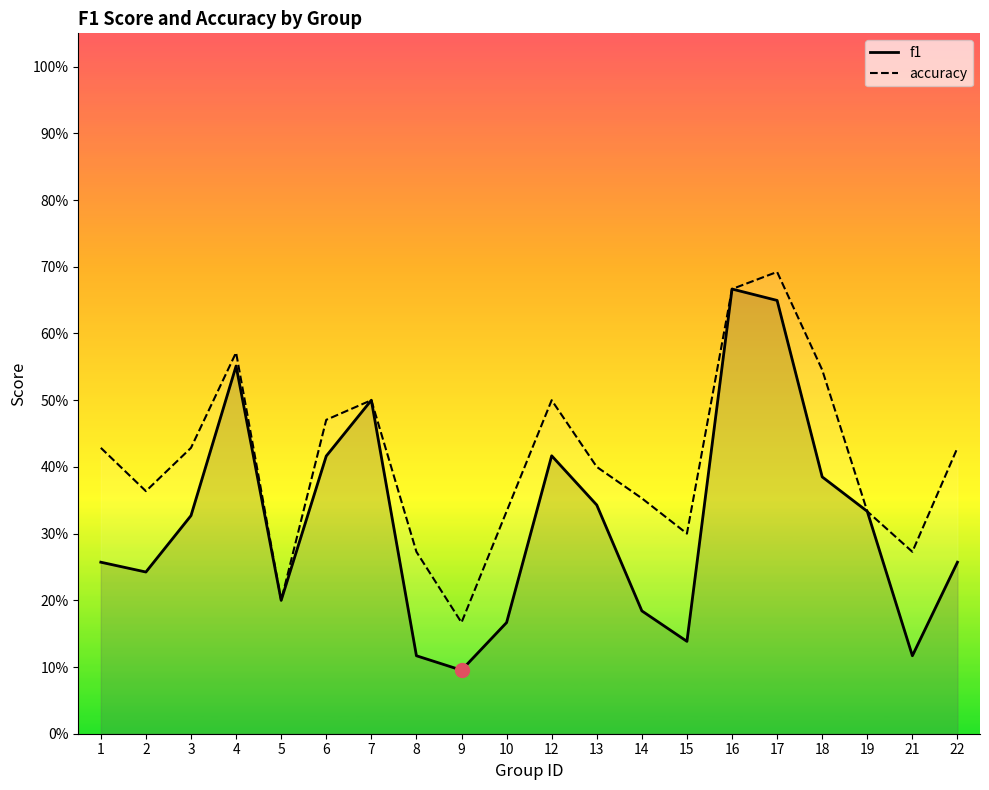

Which category has the highest value in the accuracy series?

17